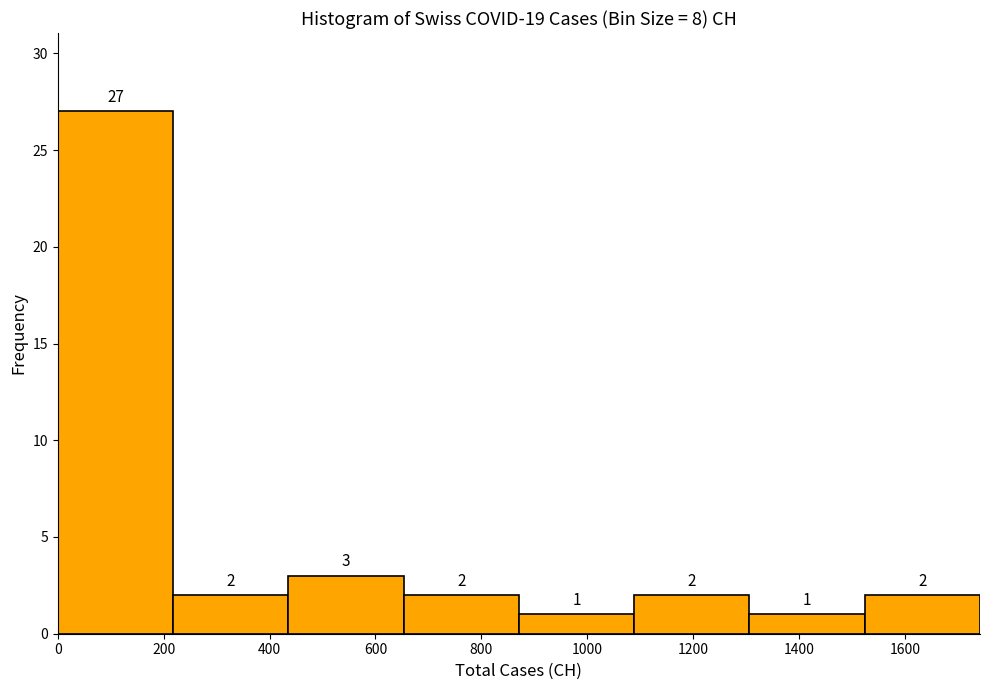

Reading left to right, list every bar in this chart as the range it spans on the x-axis followed by its height. The bar edges are not printed on the chart, so give them approximately, as read against the axis.

0 to 220: 27
220 to 440: 2
440 to 660: 3
660 to 880: 2
880 to 1080: 1
1080 to 1300: 2
1300 to 1520: 1
1520 to 1740: 2